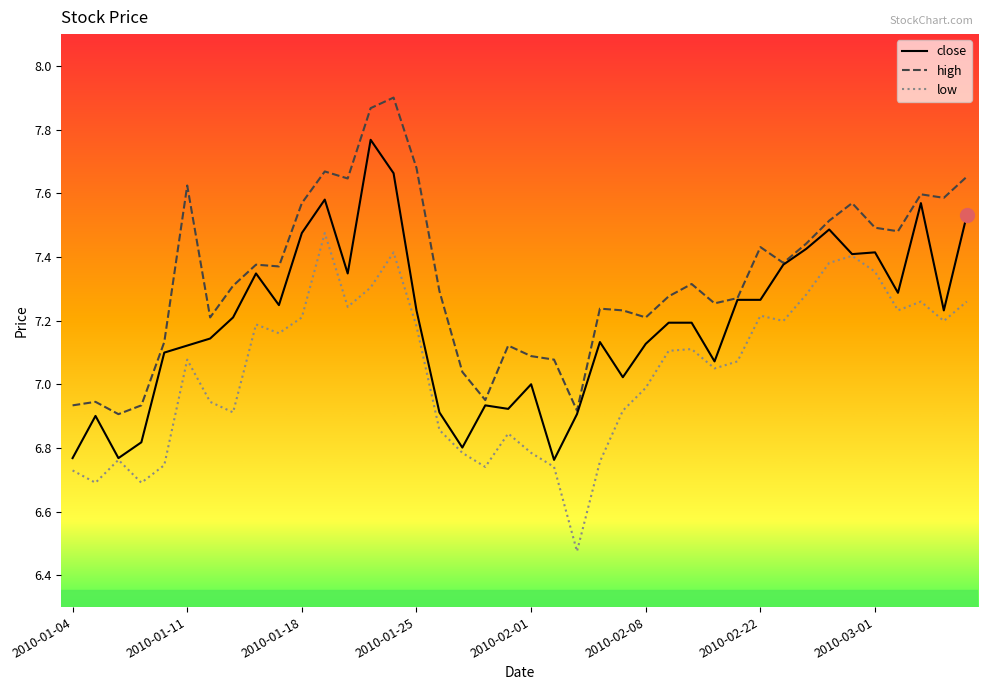

True or false: low and high intersect in this chart.

False